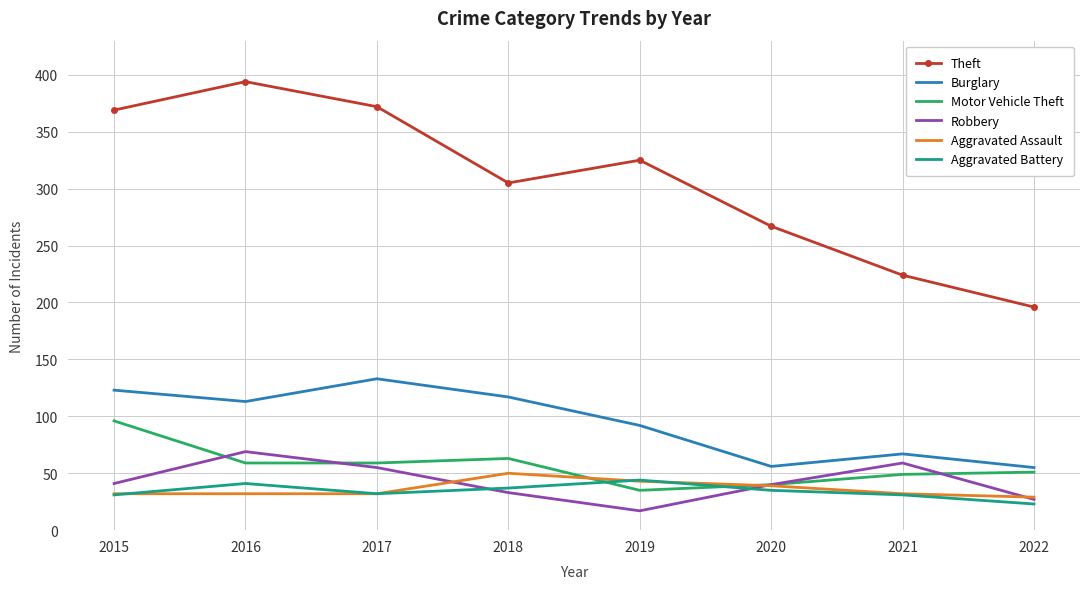

At which label is Theft closest to 295?

2018